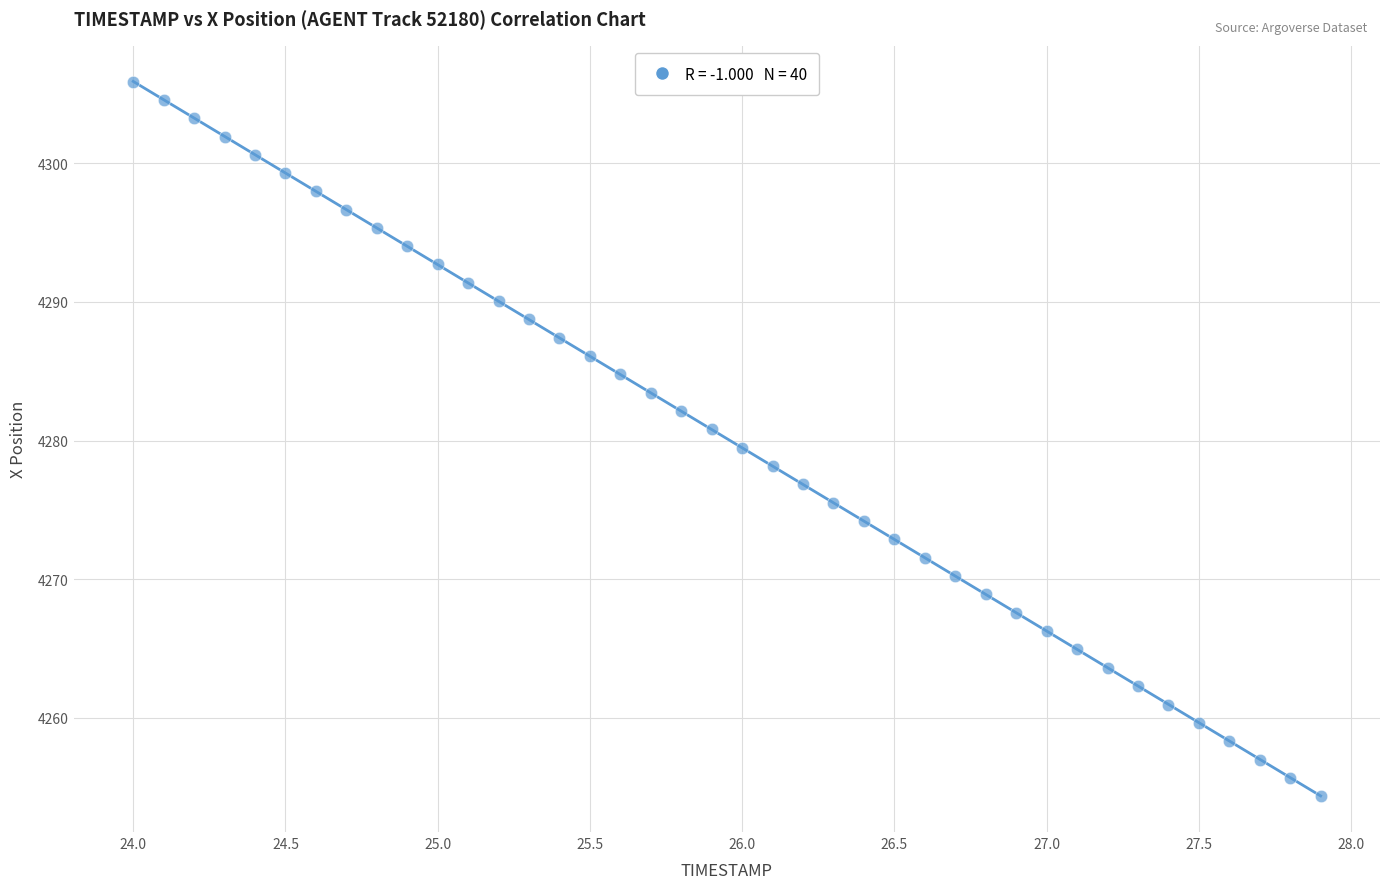

What is the range of Y values (max minus min)?

51.5